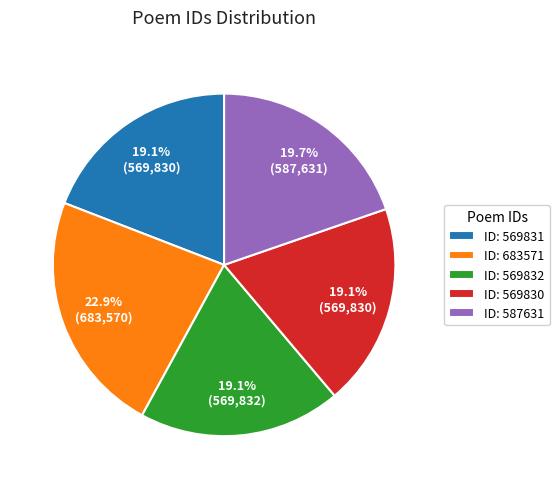

Does ID: 569832 account for over 50% of the chart?

No